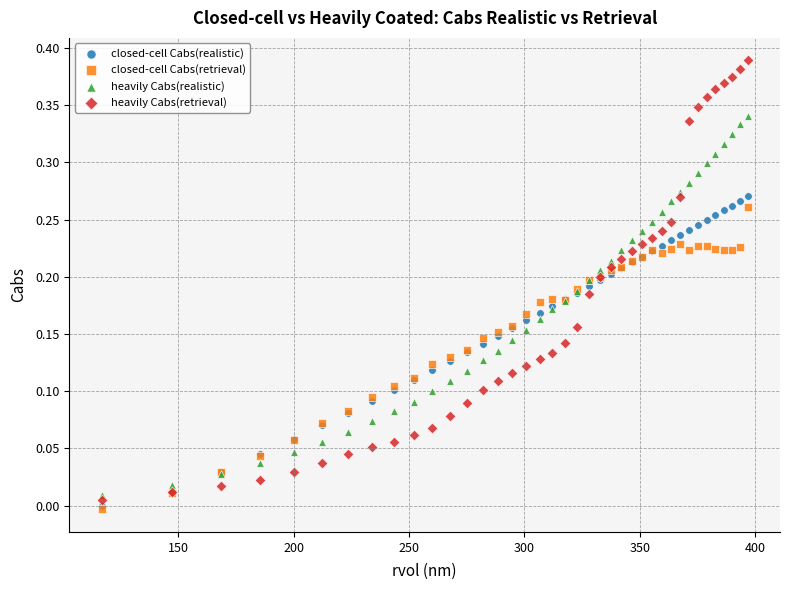

Which series has the widest spread of Y values?

heavily Cabs(retrieval)